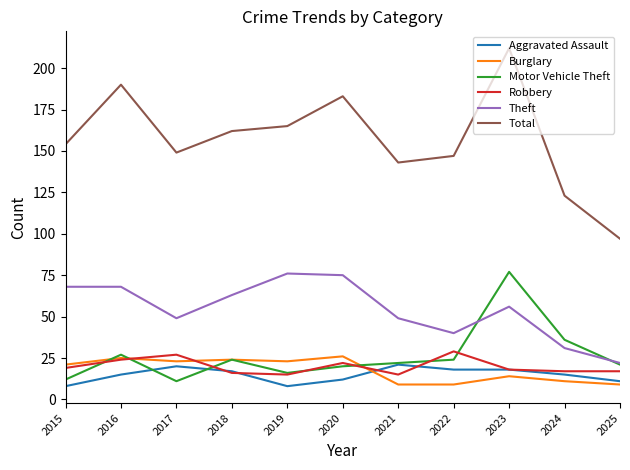

What is the difference between the maximum and second lowest values in the Robbery series?

14